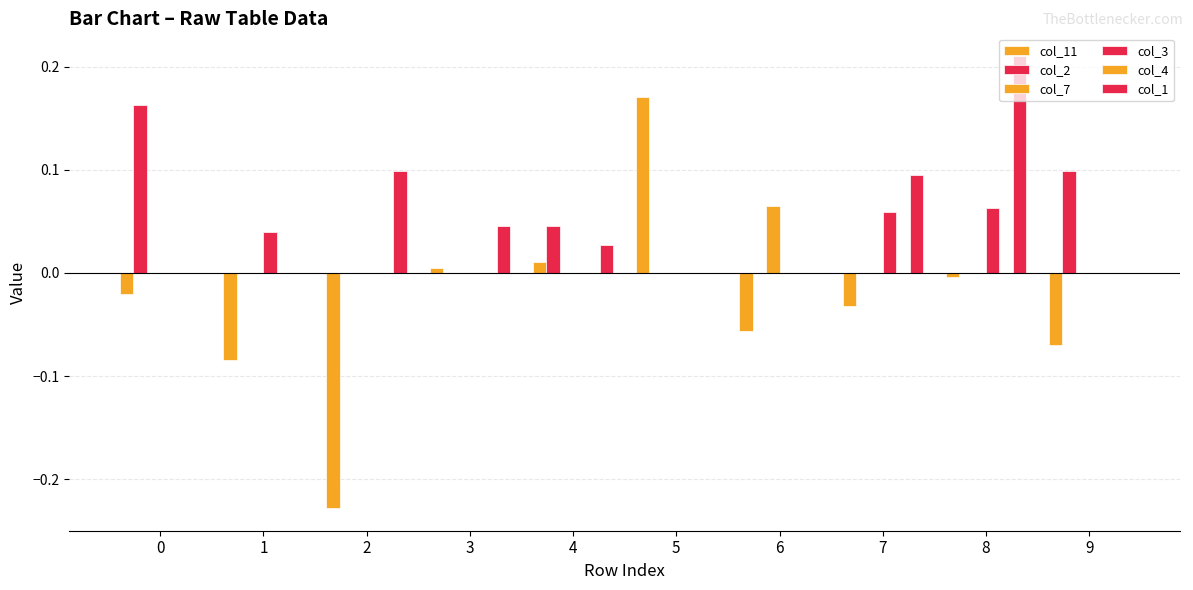

The col_1 series shows 0.0 at 1. True or false?

True